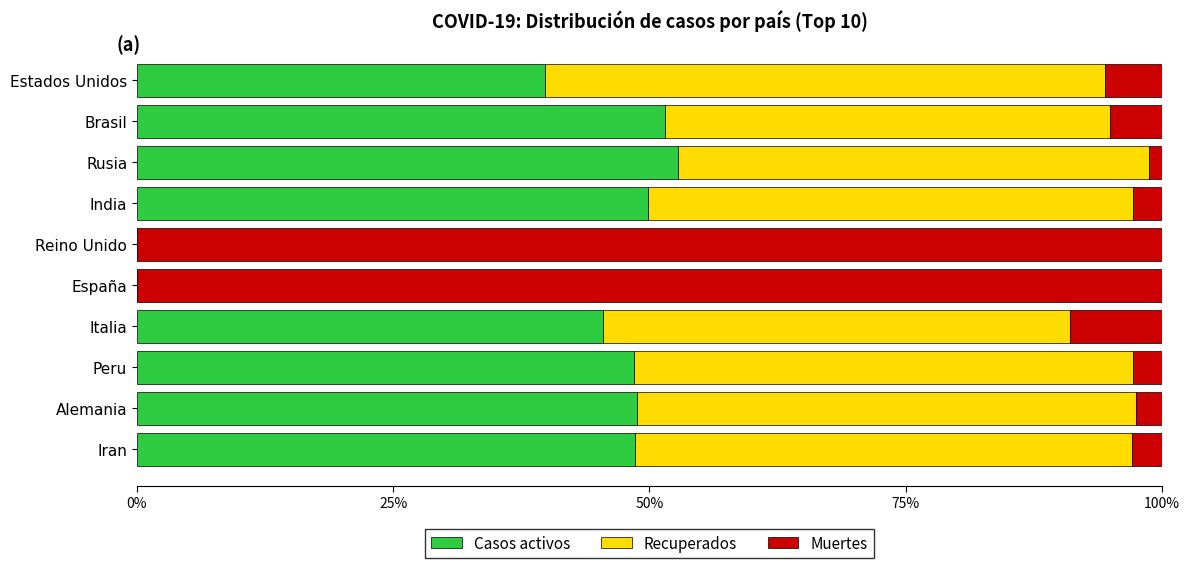

Is it true that Casos activos equals 84.6 at India?

False